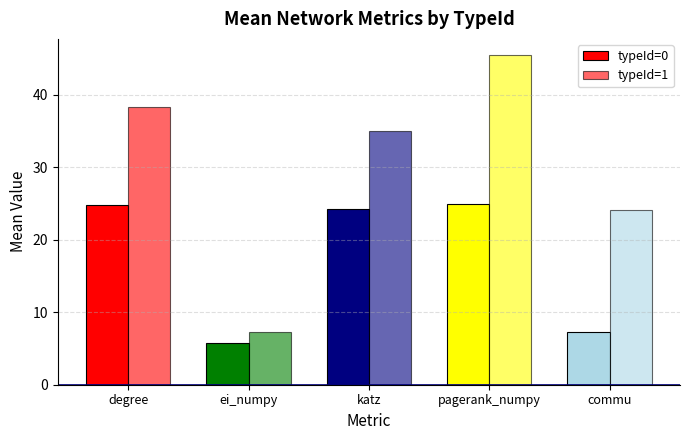

Rank the series by their maximum value, from lowest to highest.

typeId=0, typeId=1